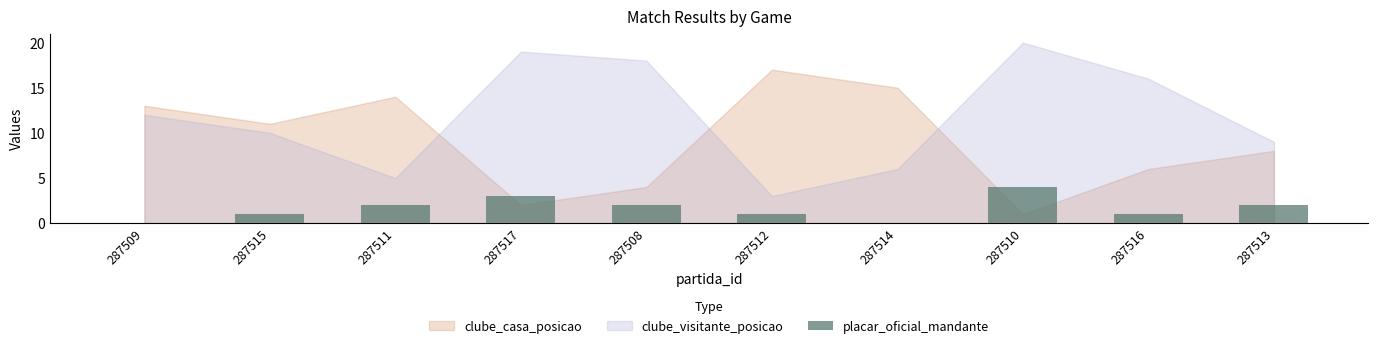

Which has a higher value, 287515 or 287514?

287515